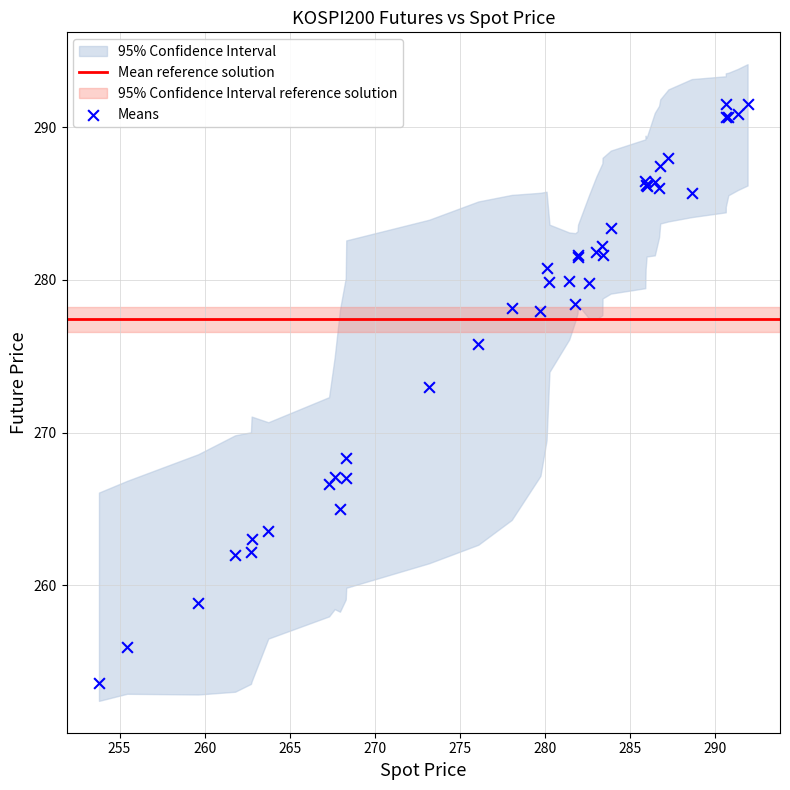

What Y value in the scatter plot is closest to 272?

273.0